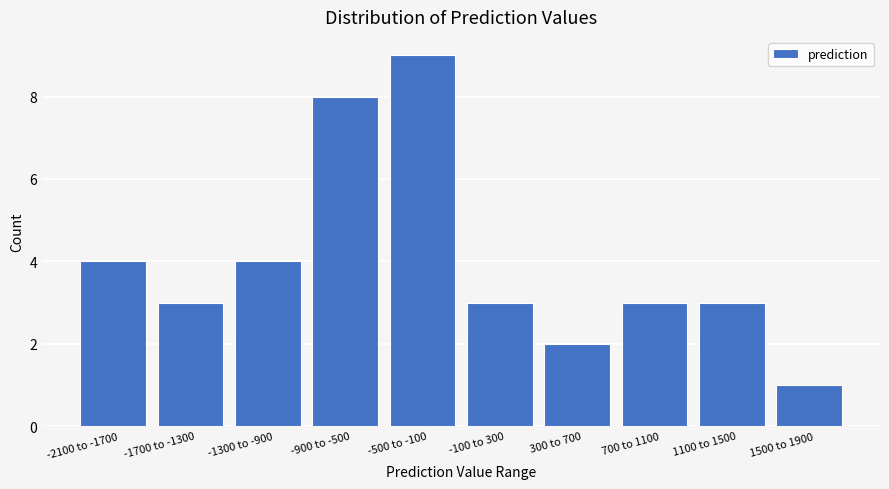

Reading right to left, what are all the values shown in this chart?

1	3	3	2	3	9	8	4	3	4